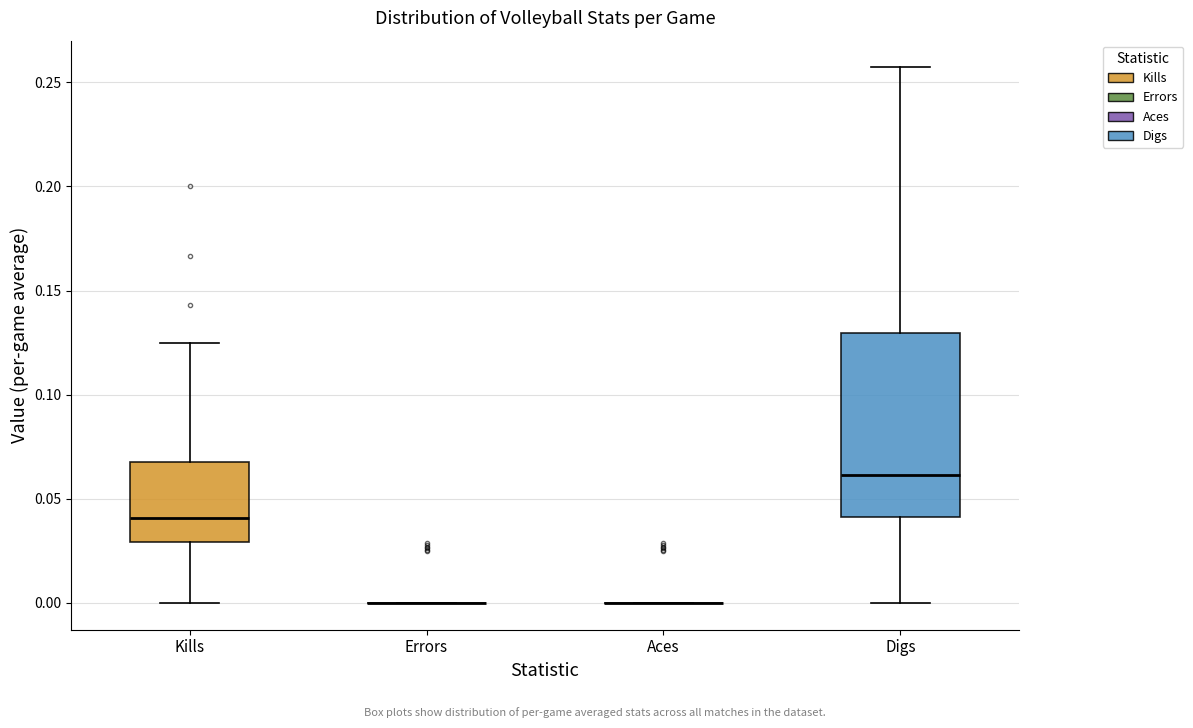

Reading left to right, read every box against the y-axis: the position of its median line, the range the box covers, and the ends of its whiskers. The values are not printed on the chart, so give them approximately, as read against the axis.

Kills: median 0.040, box 0.030 to 0.070, whiskers 0.000 to 0.125
Errors: box collapsed to a line at 0.000, whiskers 0.000 to 0.000
Aces: box collapsed to a line at 0.000, whiskers 0.000 to 0.000
Digs: median 0.060, box 0.040 to 0.130, whiskers 0.000 to 0.255